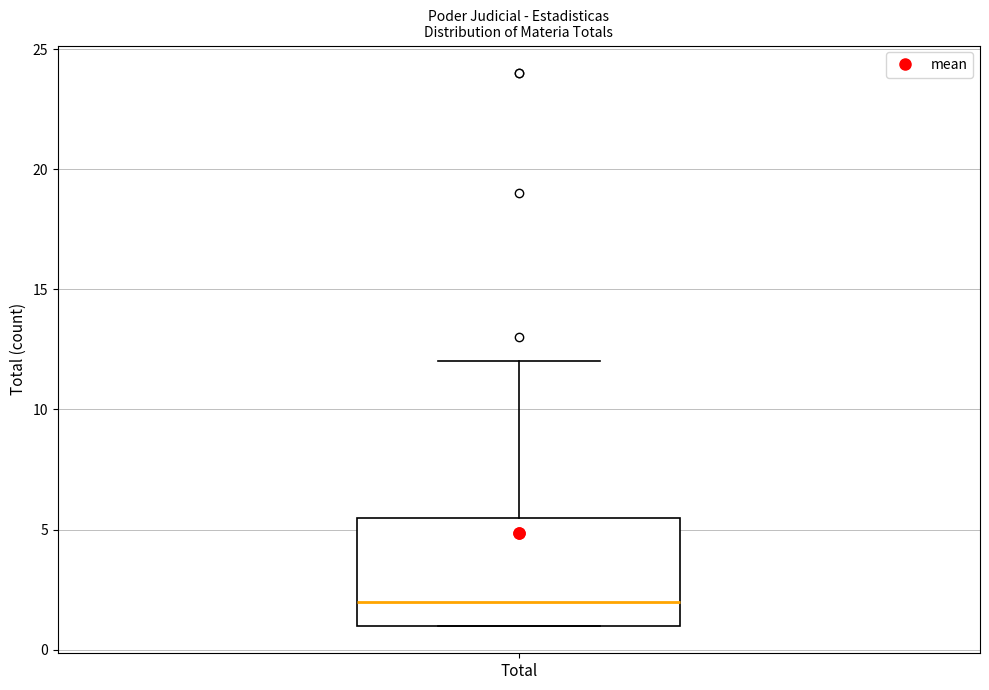

Where does the median line of the box for Total sit on the y-axis? The values are not printed on the chart, so give them approximately, as read against the axis.

2.0